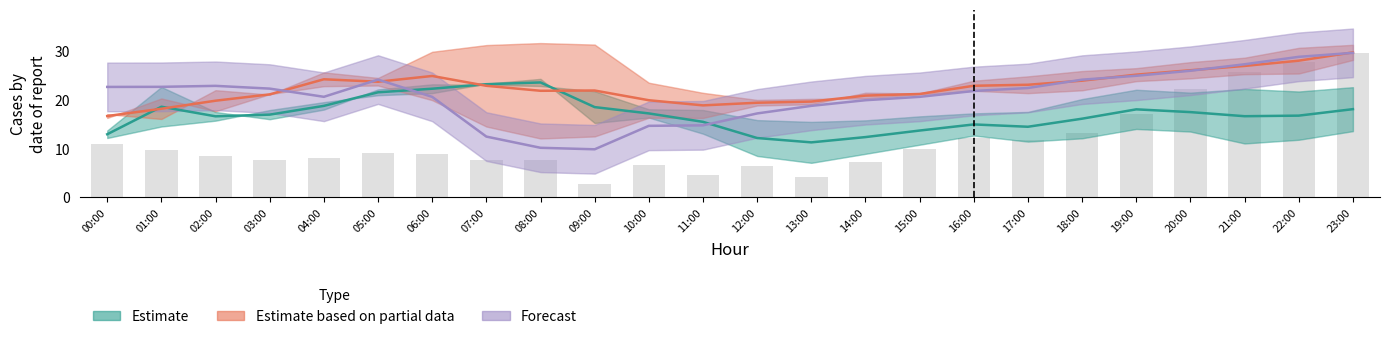

Which label corresponds to the largest value in the chart?

23:00